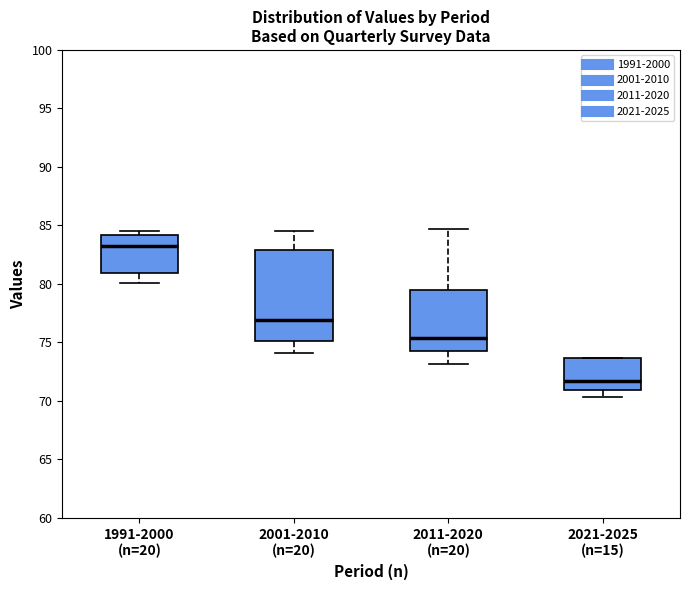

Where does the median line of the box for 2021-2025 (n=15) sit on the y-axis? The values are not printed on the chart, so give them approximately, as read against the axis.

71.5